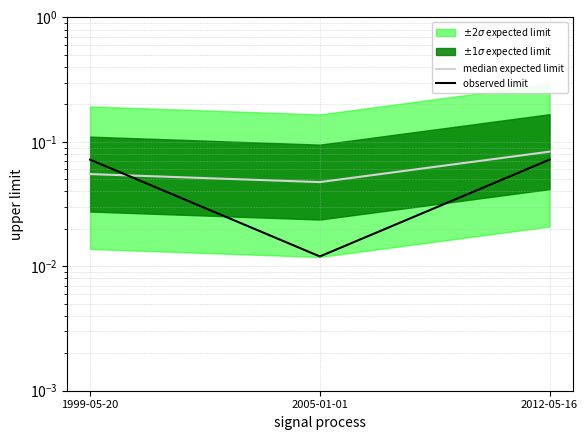

What value does the observed limit series have at 2012-05-16?

0.1